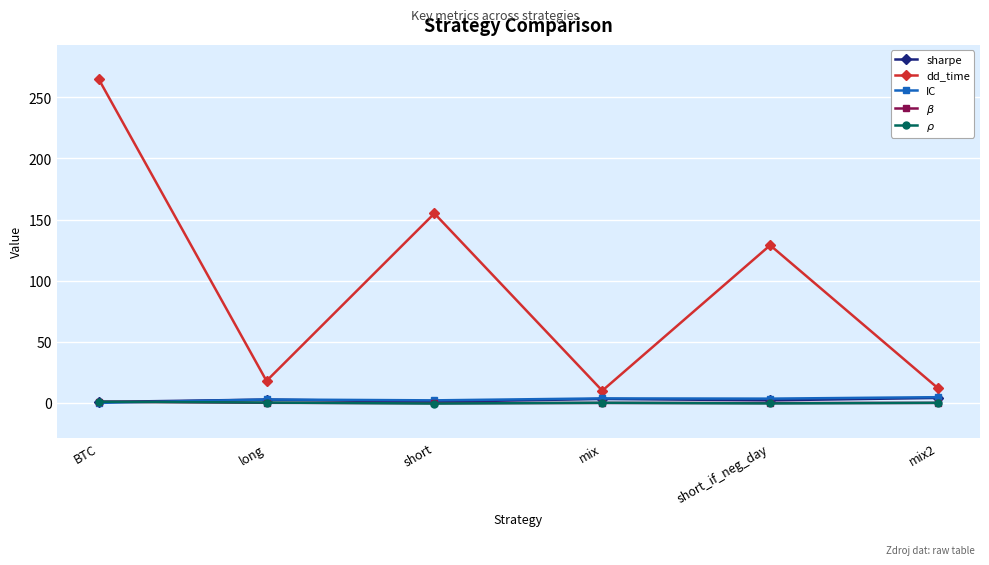

The value of $\beta$ at long is 0.1. True or false?

True